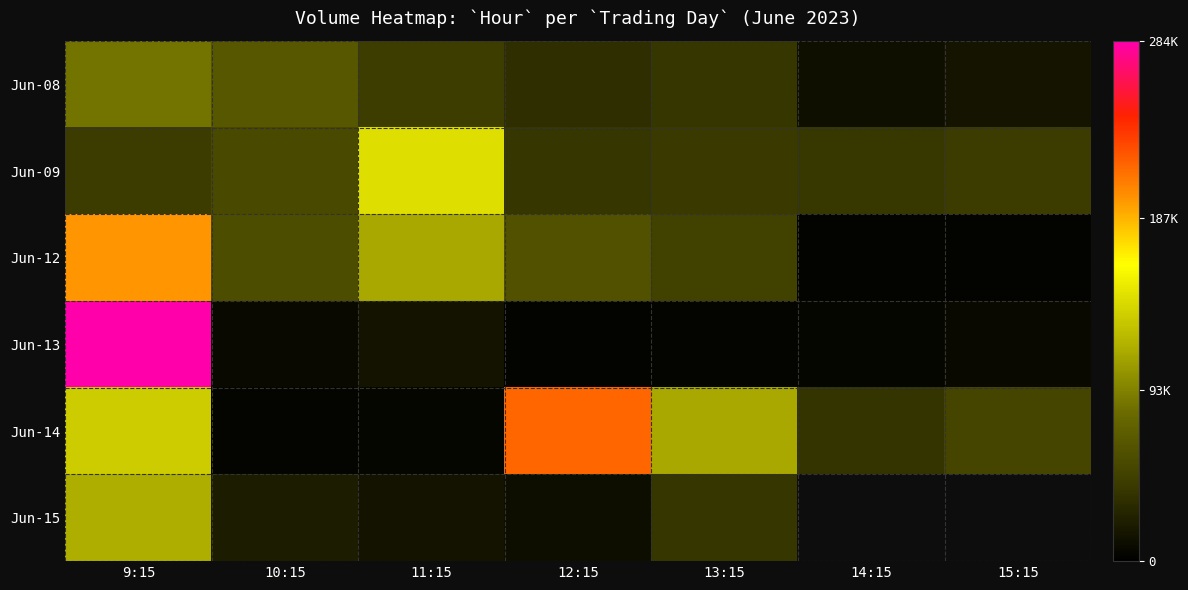

What is the average value of the Jun-12 series?

69103.3